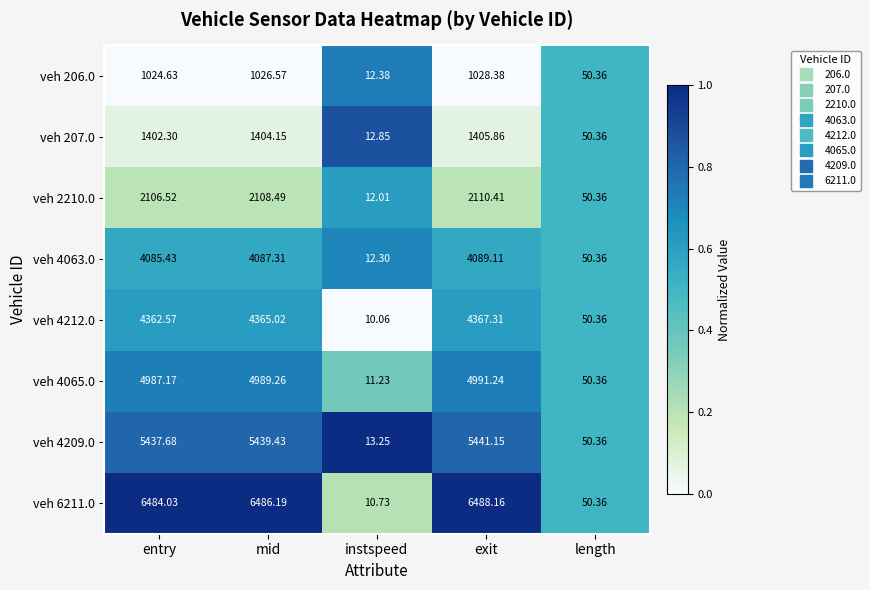

At which category does the chart reach its minimum across all series?

instspeed